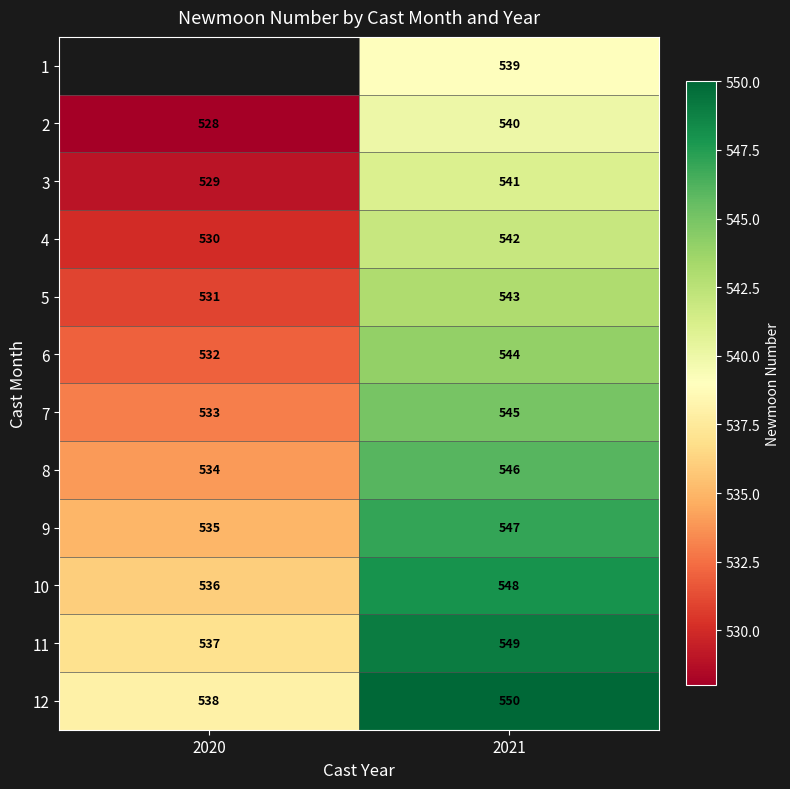

Which category has the highest value in the 4 series?

2021